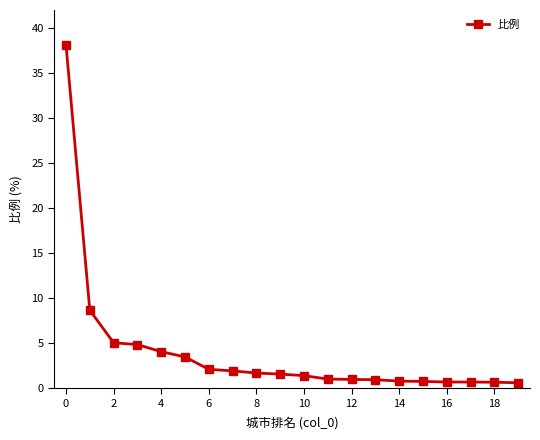

What is the value of the 11th point from the left?

1.4